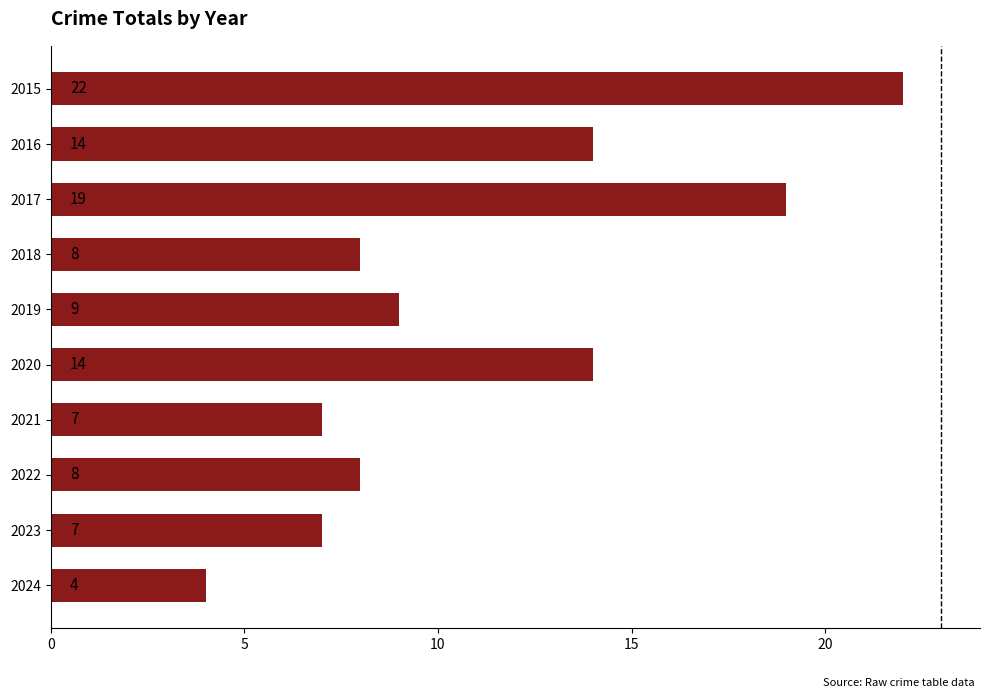

How many series are shown in this chart?

1